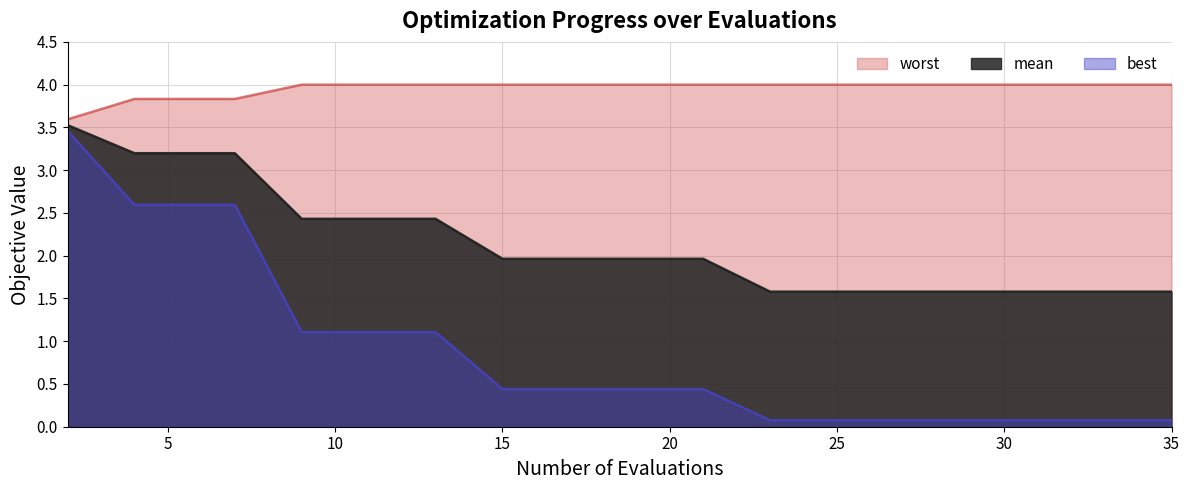

True or false: worst and mean intersect in this chart.

False